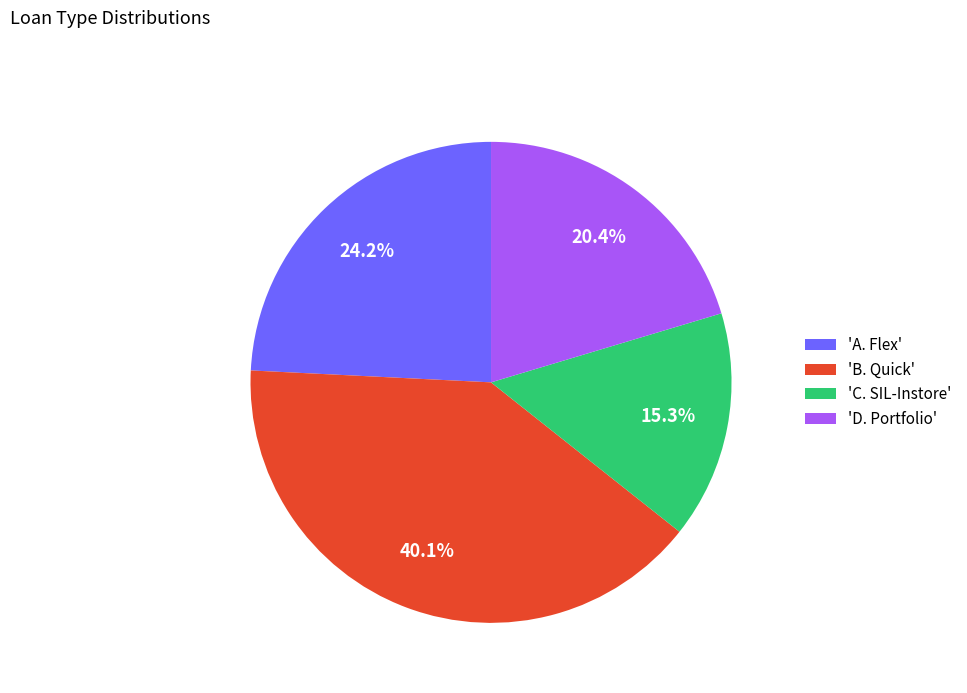

Rank the categories by value from highest to lowest.

'B. Quick', 'A. Flex', 'D. Portfolio', 'C. SIL-Instore'